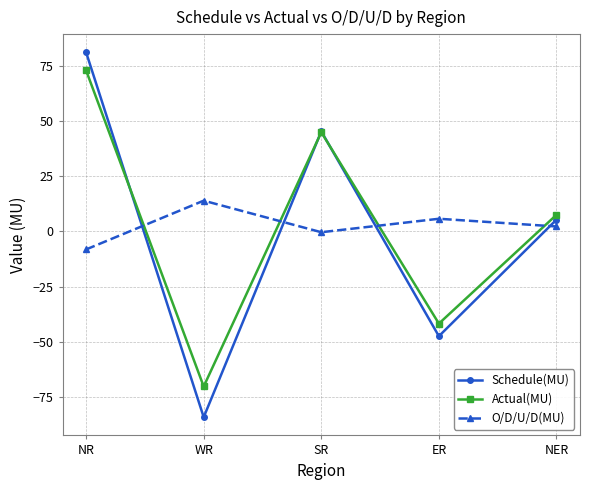

True or false: Schedule(MU) has more than 1 interior local peaks.

False